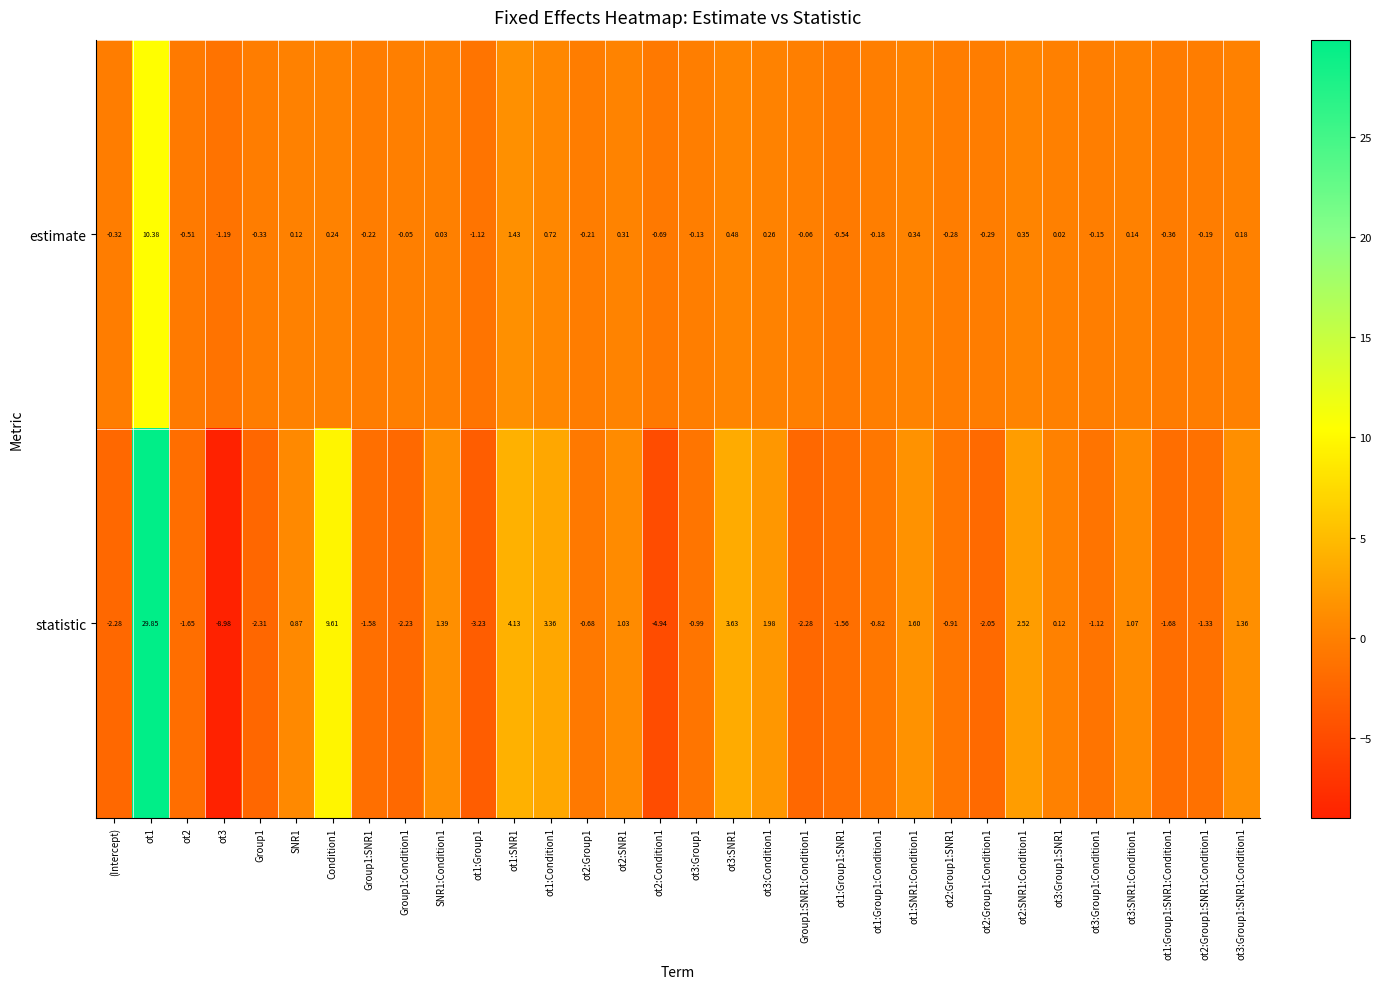

Rank the series by their maximum value, from lowest to highest.

estimate, statistic